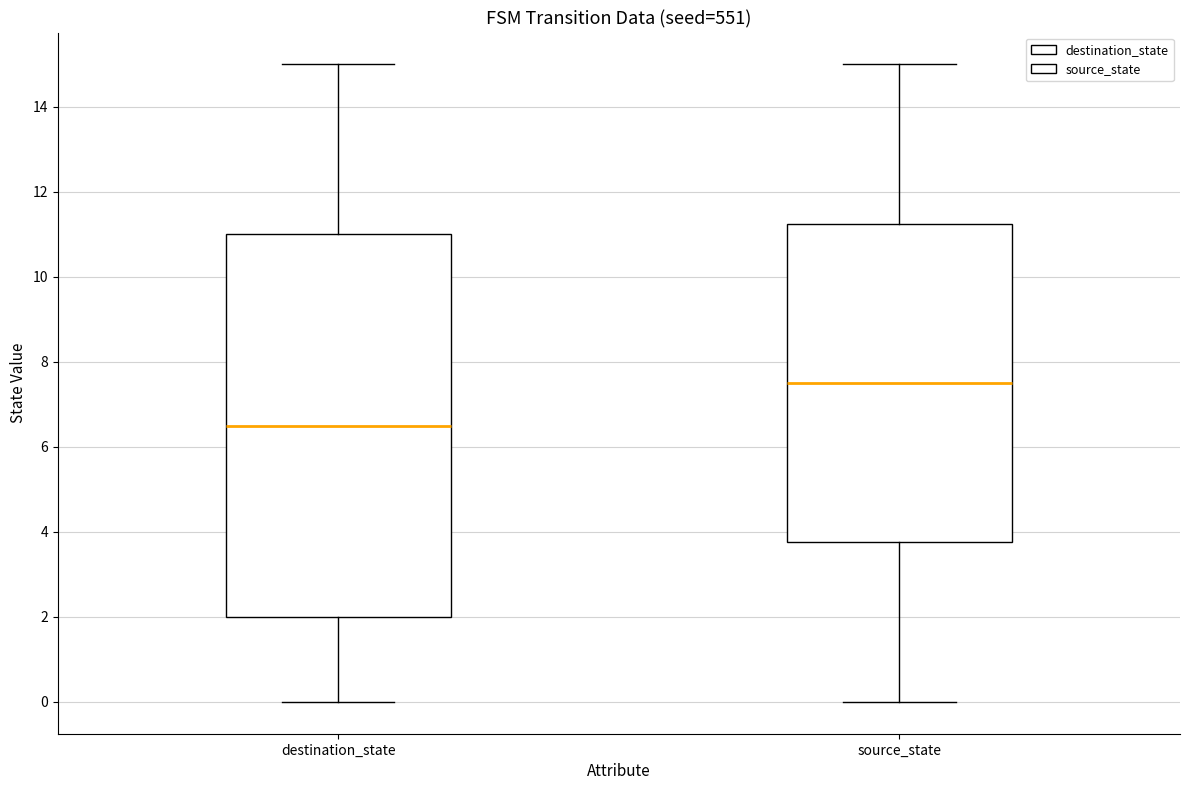

Which box is the tallest, from its lower edge to its upper edge?

destination_state